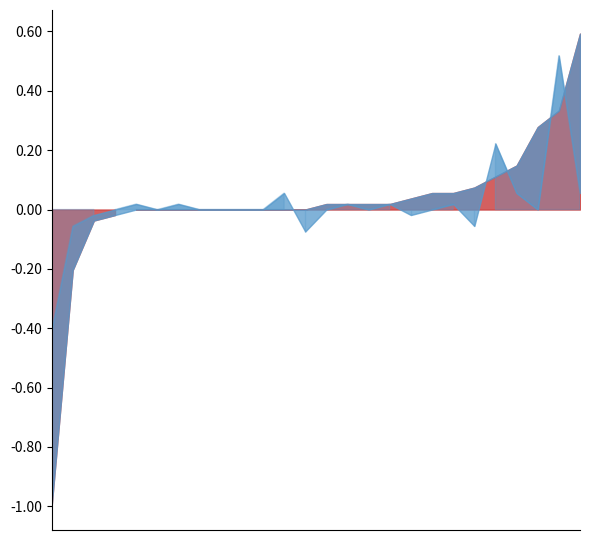

At which category does col_4 reach its first local peak?

2